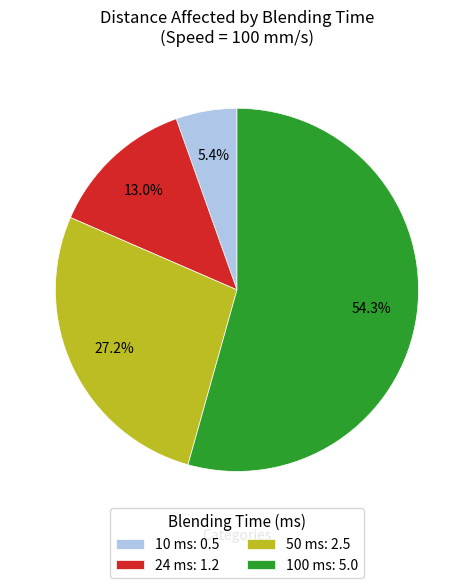

What is the smallest slice in the pie chart?

10 ms